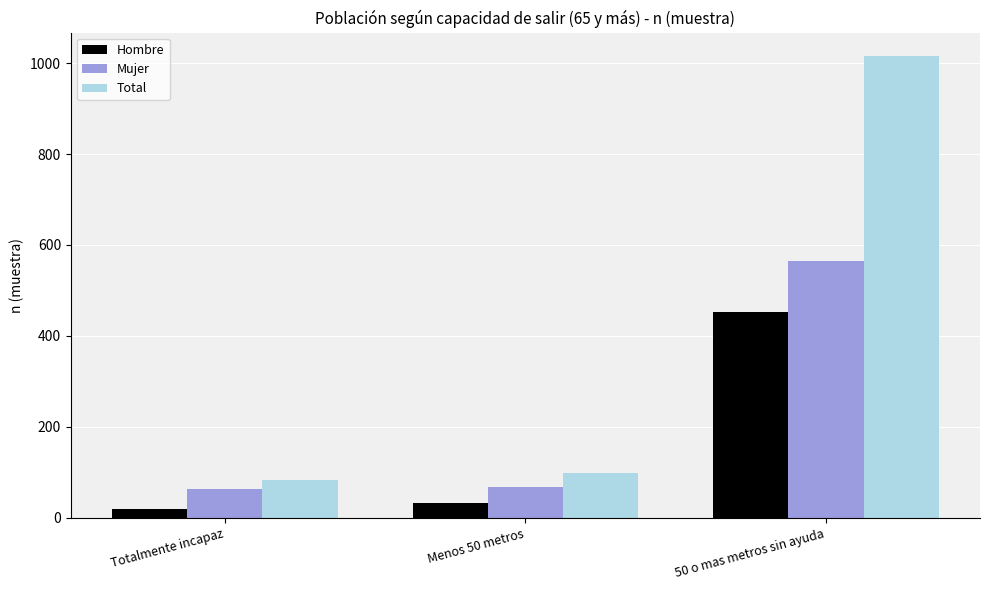

What is the smallest value displayed?

20